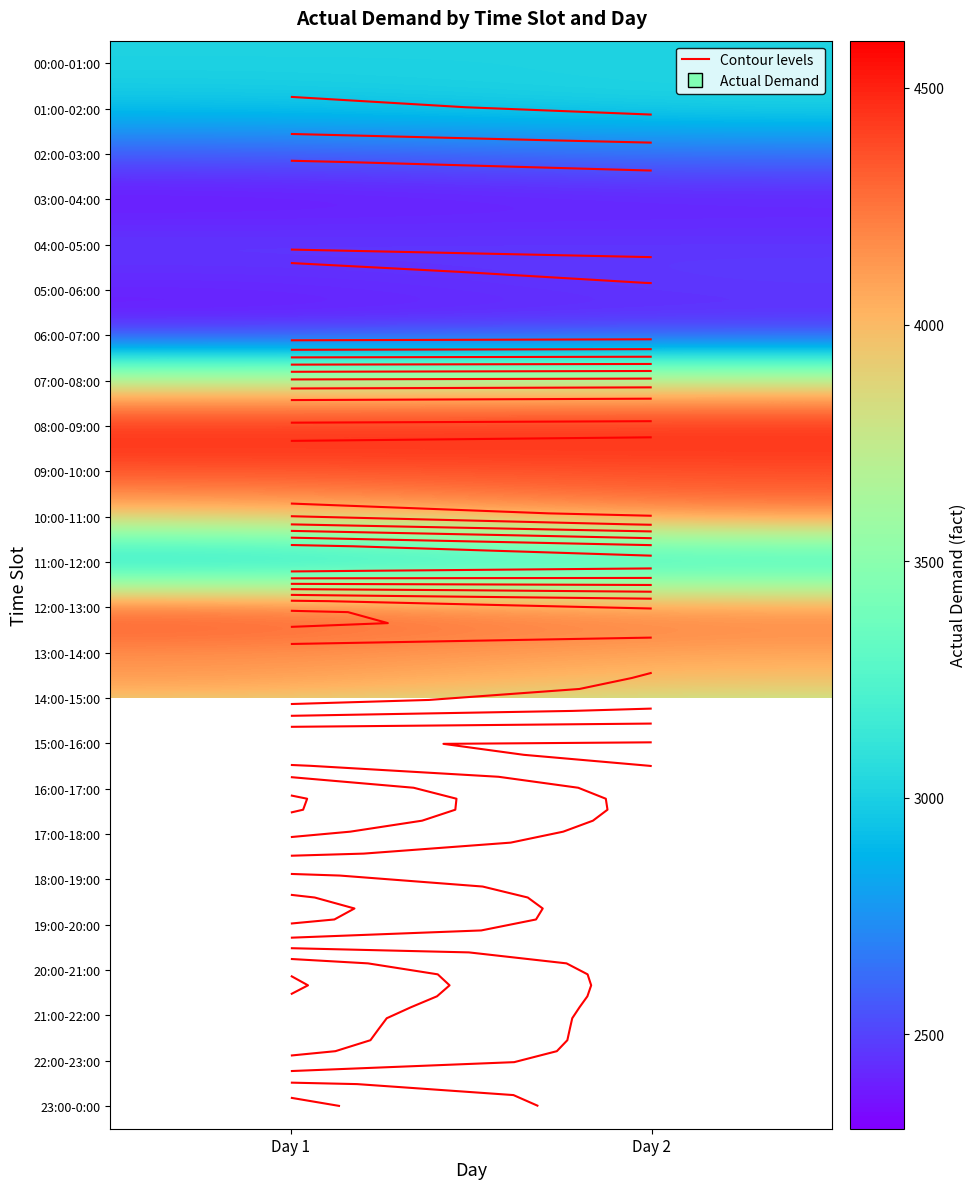

What value does the 04:00-05:00 series have at Day 2?

2466.0